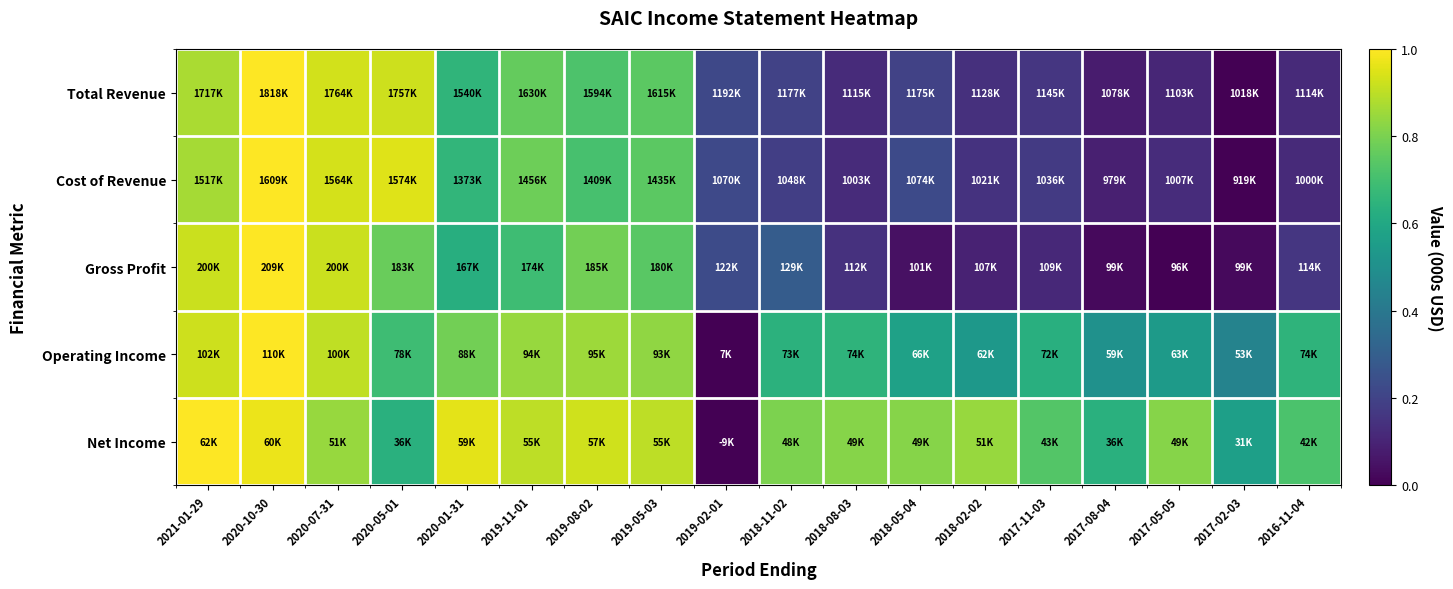

Which category has the highest value across all series?

2020-10-30